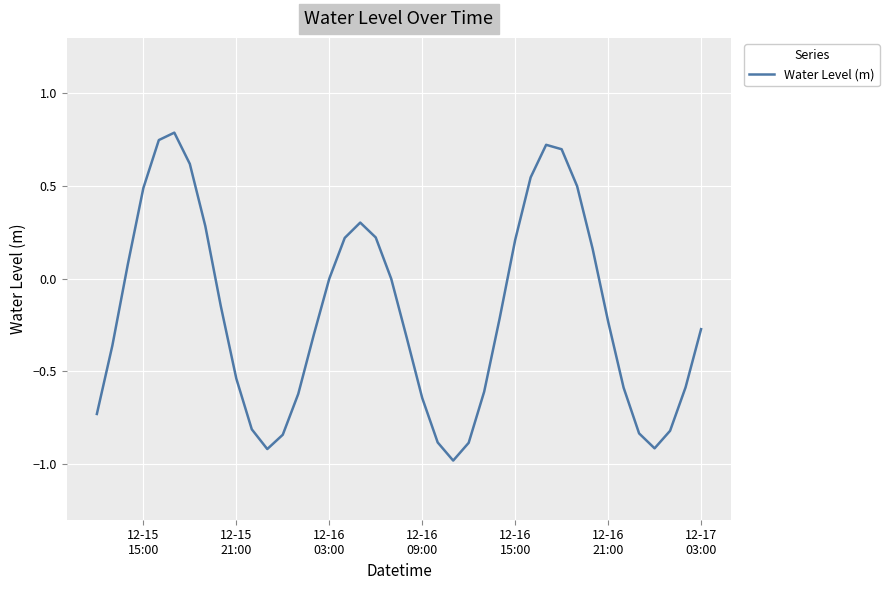

What is the smallest value displayed?

-1.0